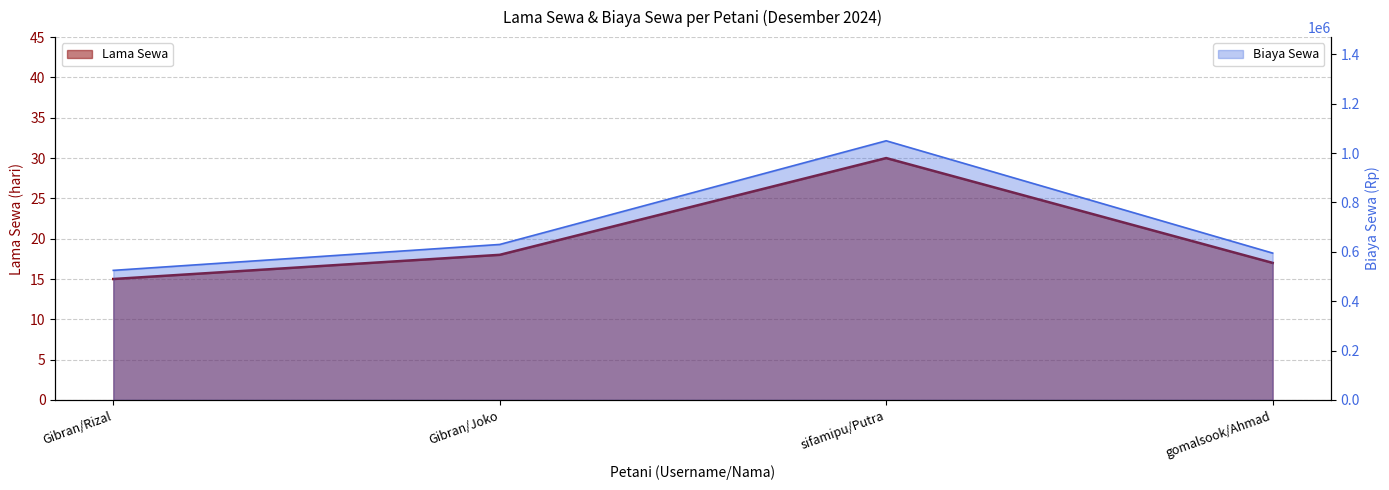

What is the difference between the second highest and second lowest values in the Lama Sewa series?

1